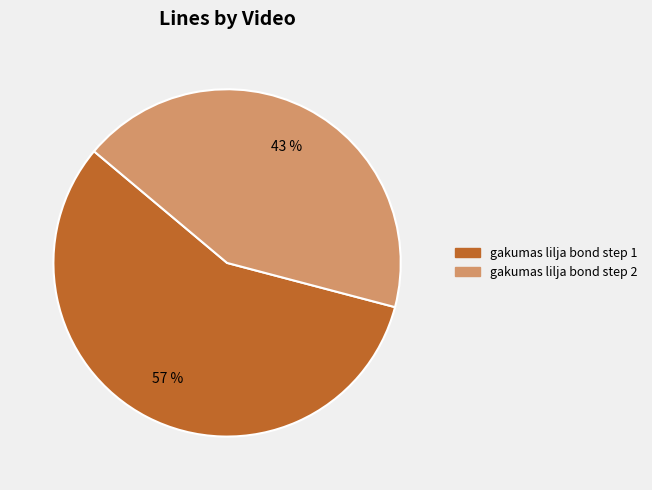

Is the sum of gakumas lilja bond step 2 and gakumas lilja bond step 1 greater than half?

Yes